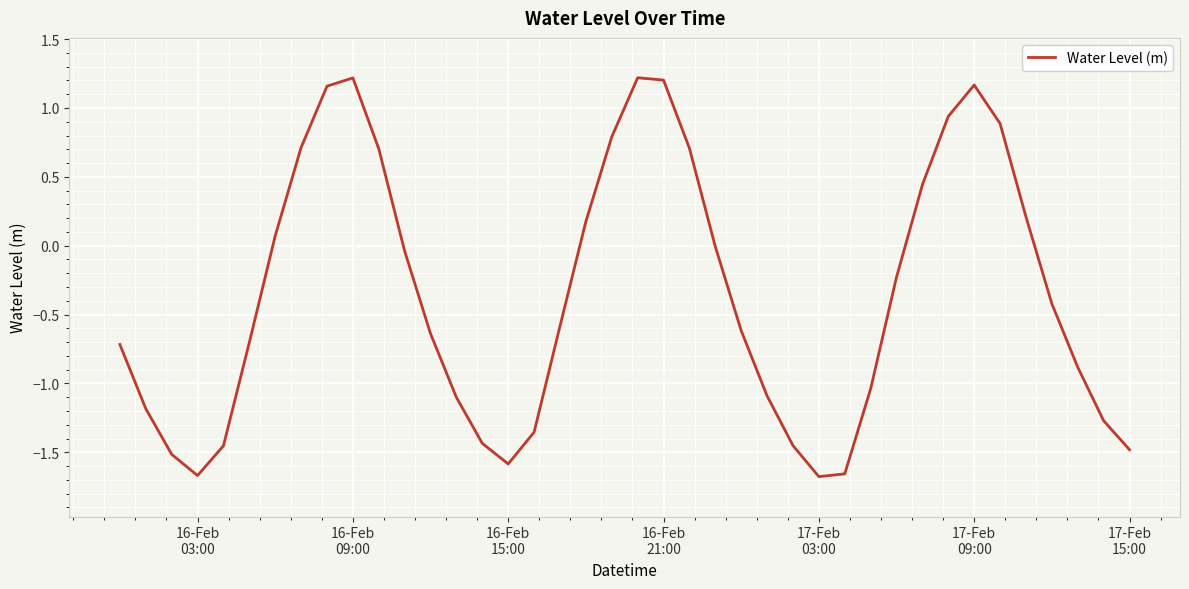

What is the difference between the maximum and minimum values?

2.9